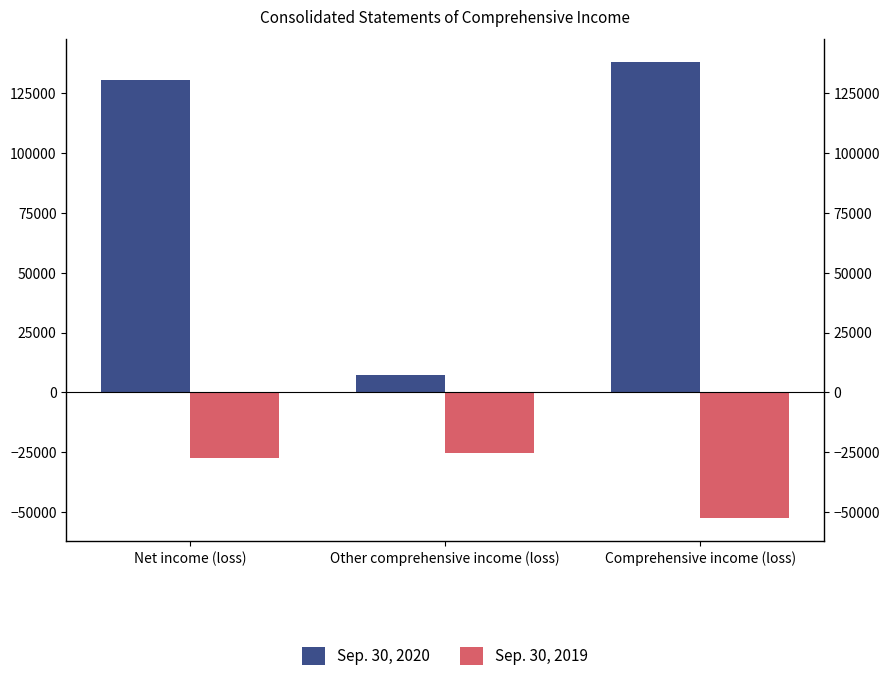

How many values in the Sep. 30, 2019 series exceed -27460?

1